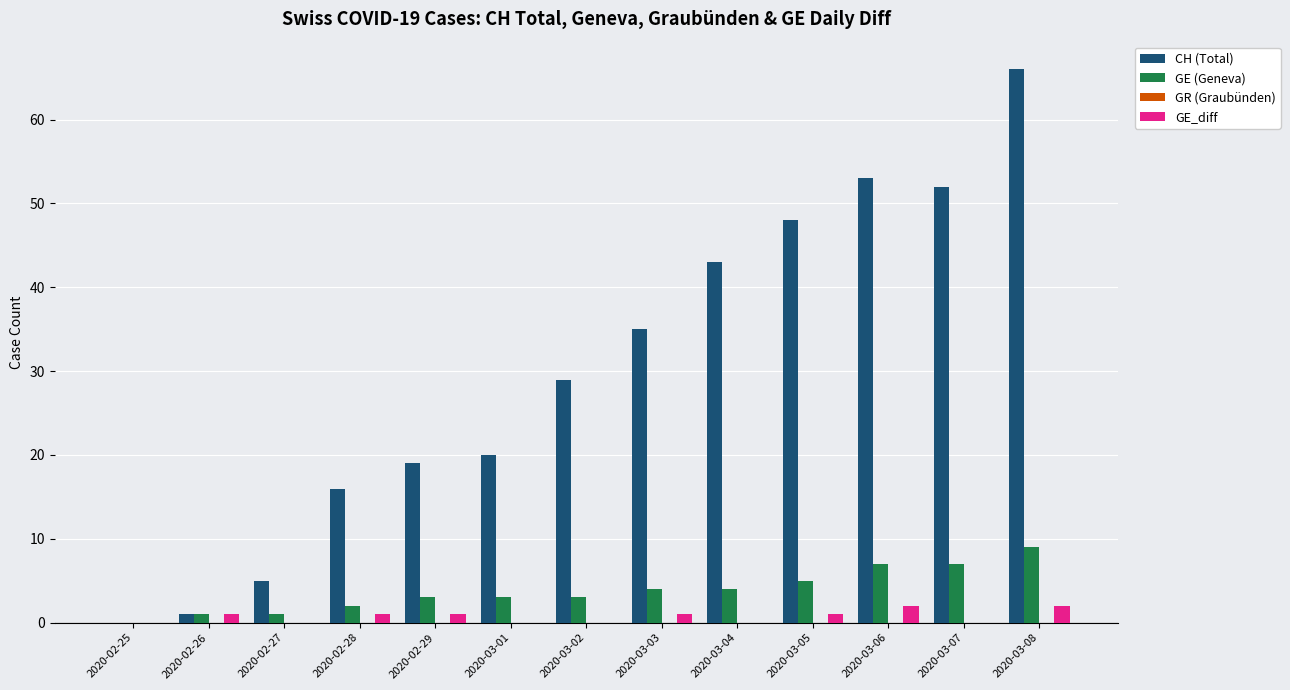

Between 2020-02-27 and 2020-03-02, which series saw the biggest shift?

CH (Total)